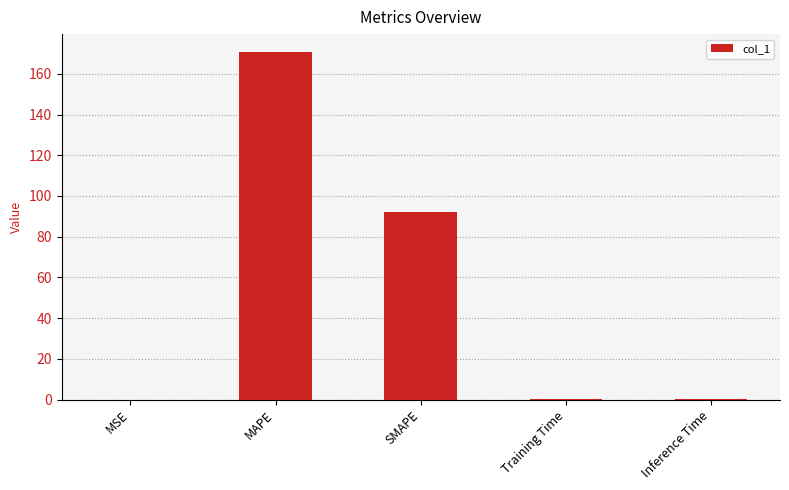

What value does the data have at MAPE?

171.0